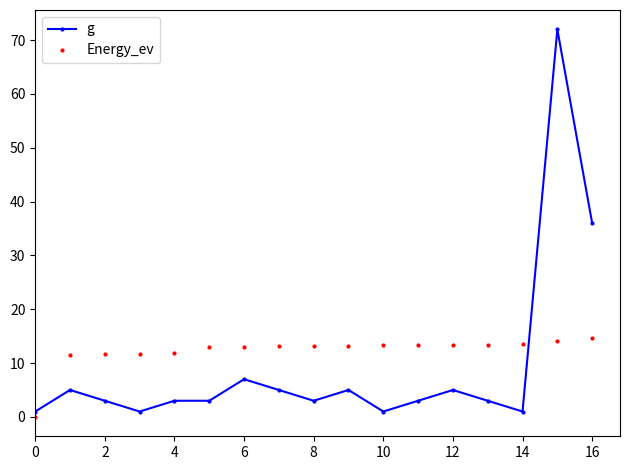

After their last crossing, which series has the higher values: g or Energy_ev?

g